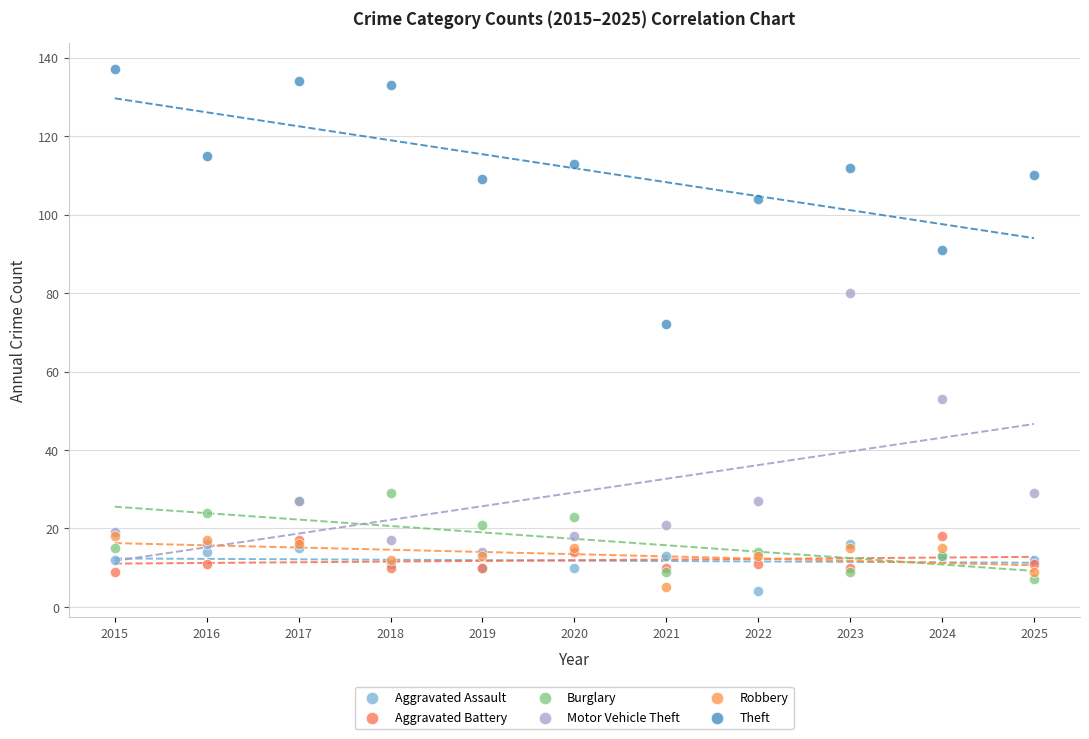

In the Motor Vehicle Theft series, what Y value is closest to 47?

53